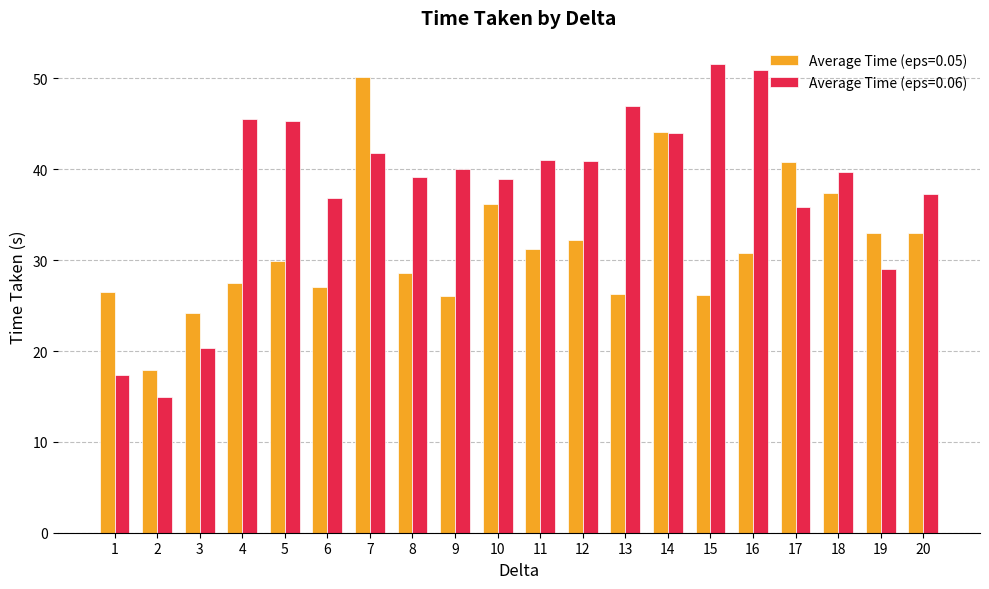

What is the value of the Average Time (eps=0.05) bar at the 18th from the left?

37.4